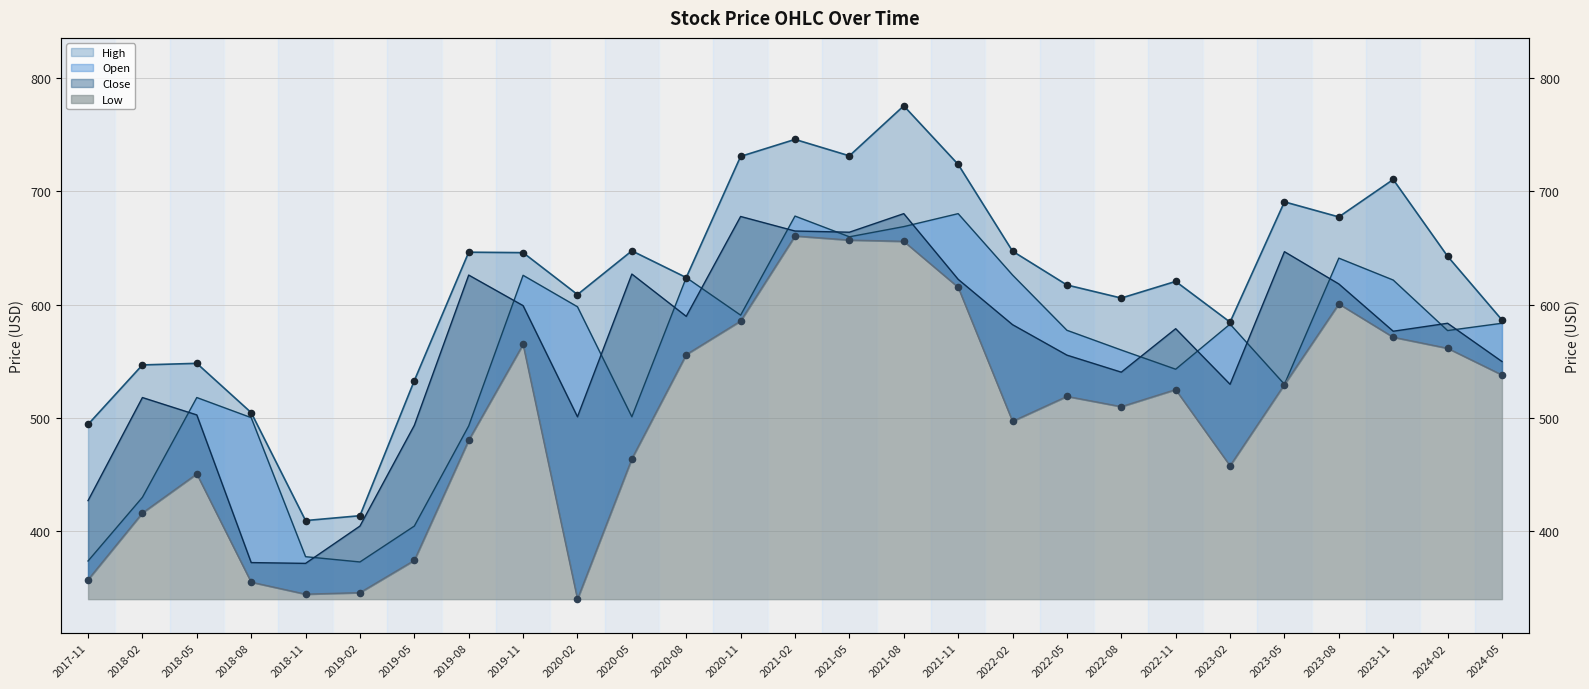

Which series has the largest total across all categories?

High